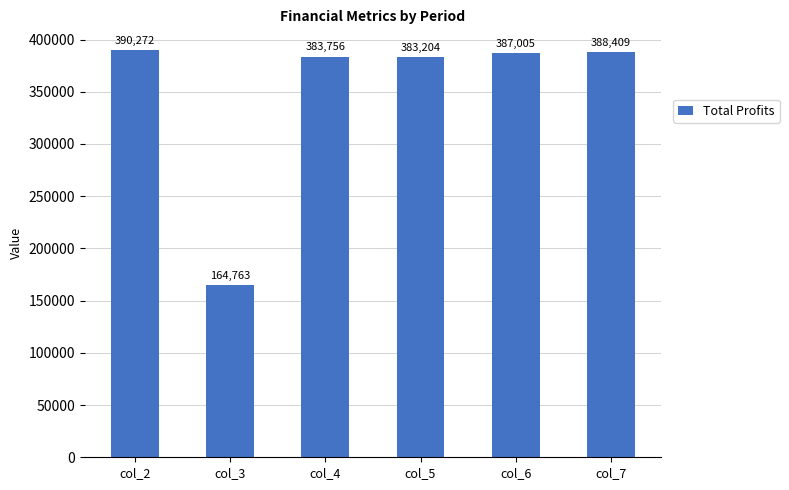

What is the change in value from col_4 to col_5?

-552.2